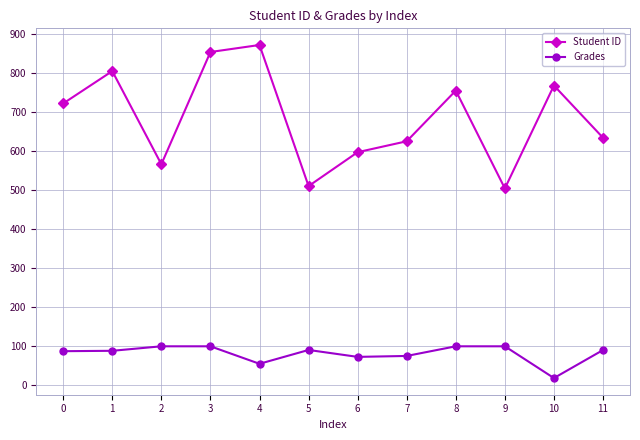

How many lines are shown in the chart?

2